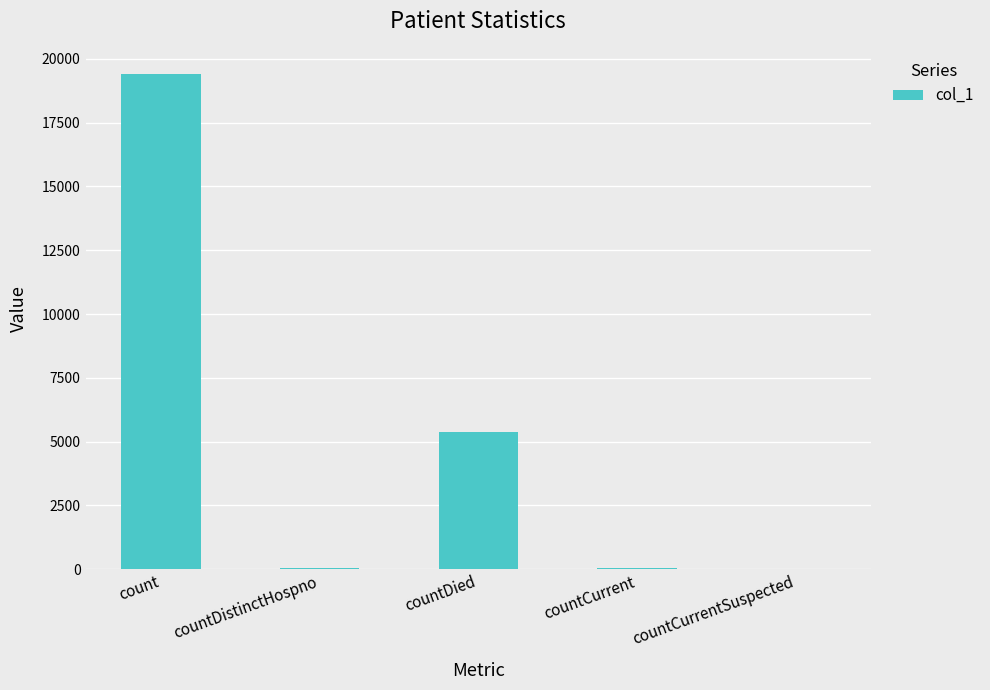

What is the greatest value displayed?

19426